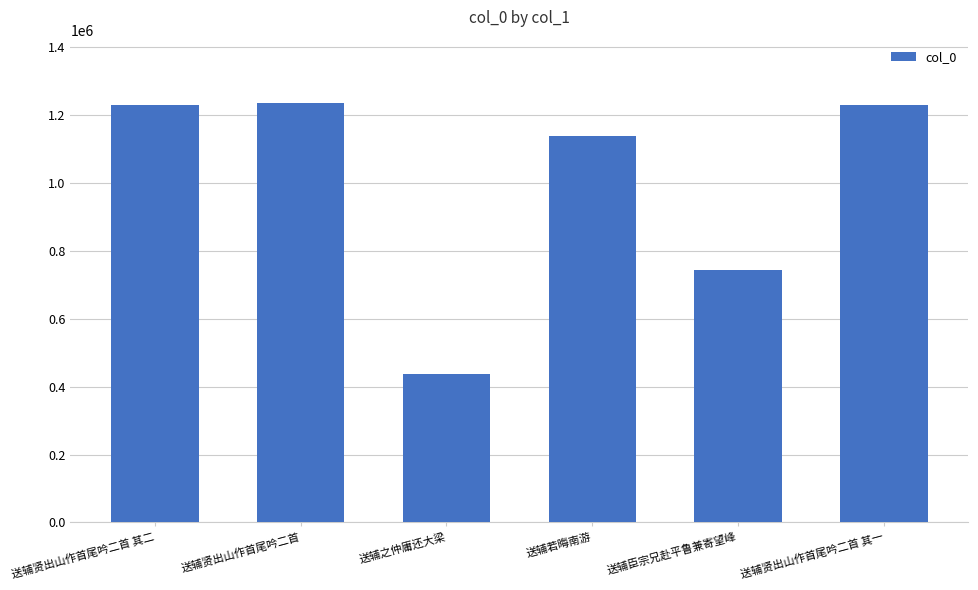

What is the value of the 1st bar from the left?

1228208